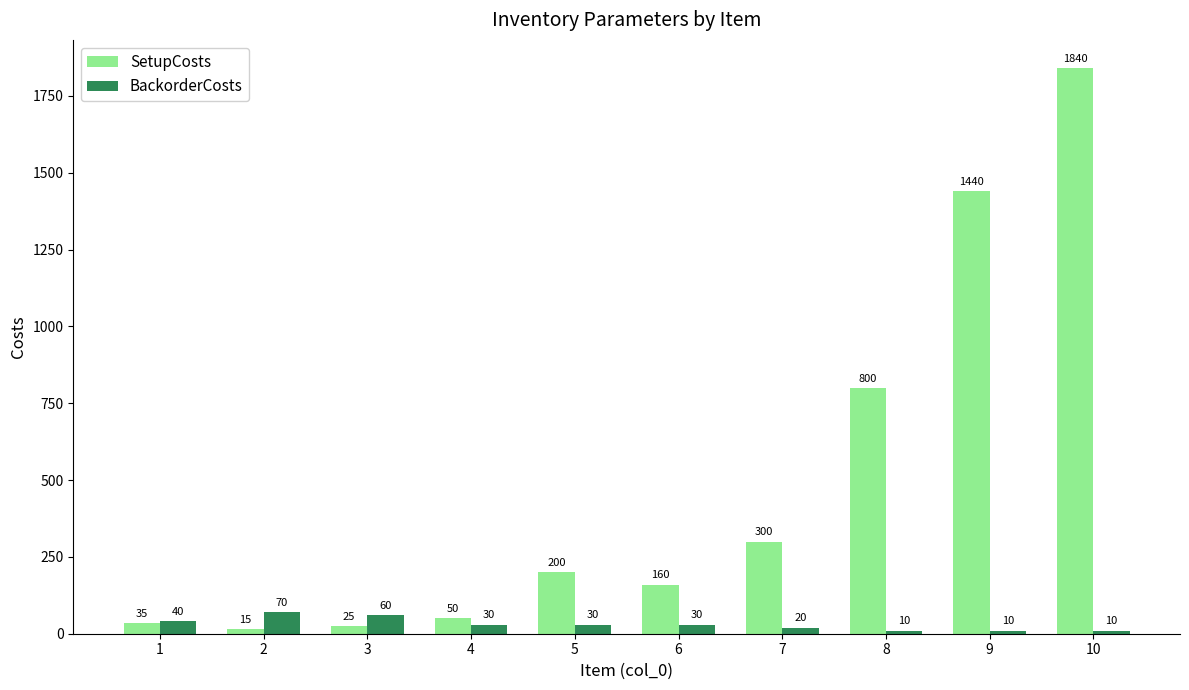

At which category is the sum across all series the highest?

10